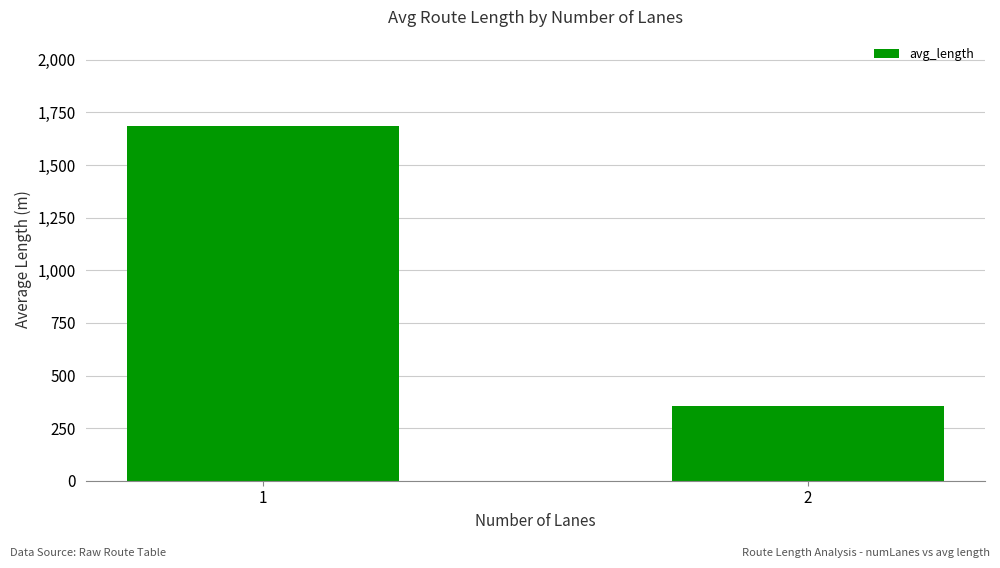

Is it true that the value at 2 is 504.9?

False